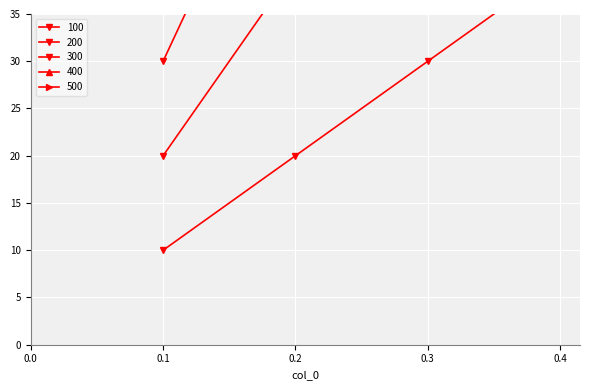

How many series are shown in this chart?

5